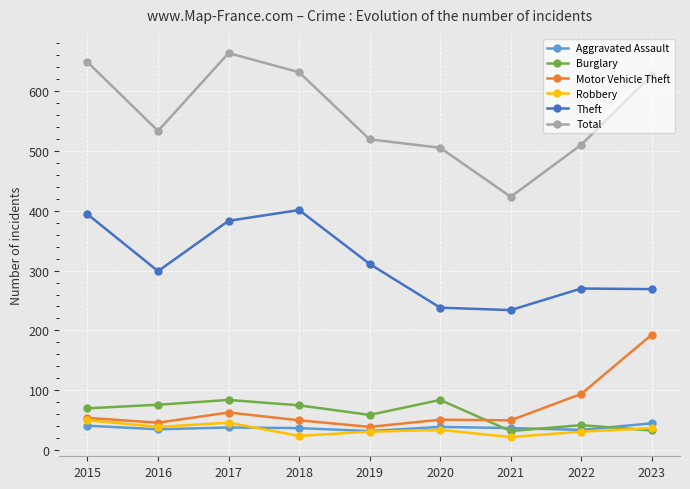

In Theft, how many points are lower than both neighbors (excluding endpoints)?

2